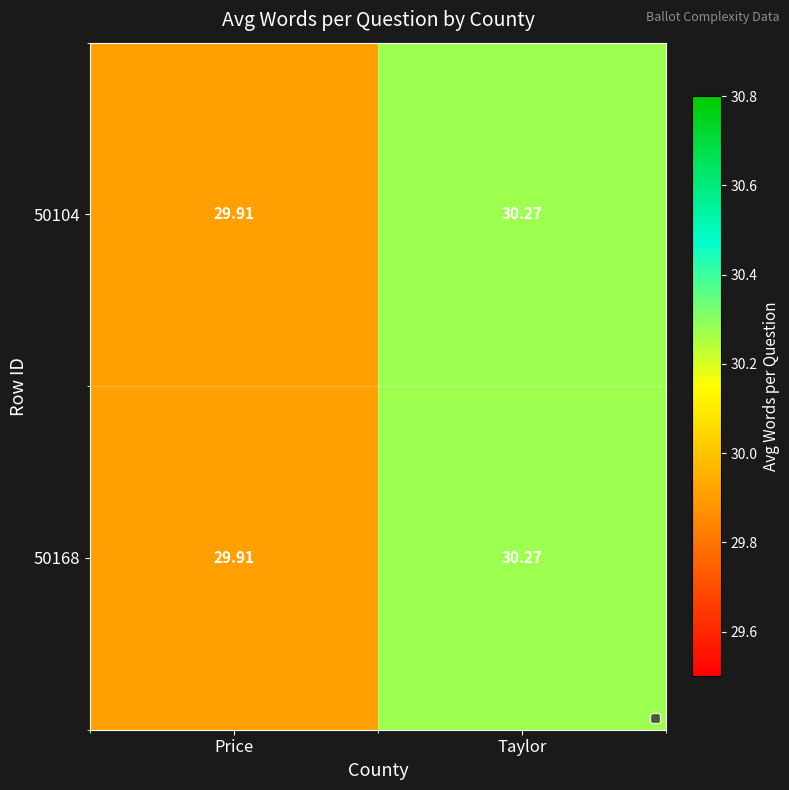

Which category has the highest value in the 50104 series?

Taylor